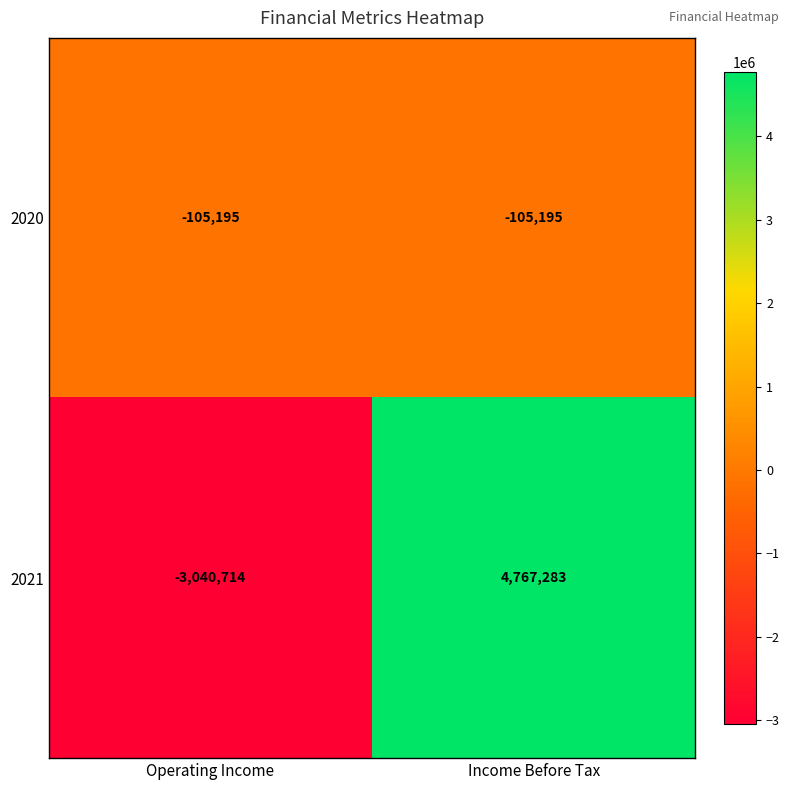

Read the 2021 value at Operating Income.

-3040714